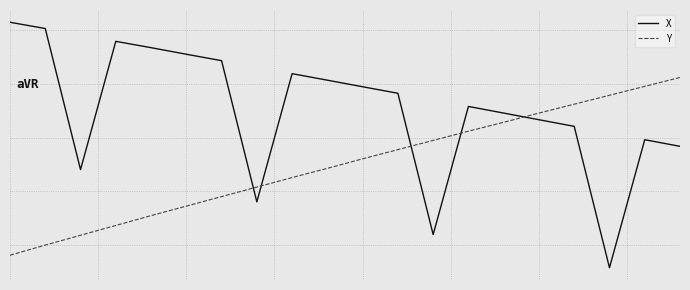

At how many categories does at least one series exceed 1?

2